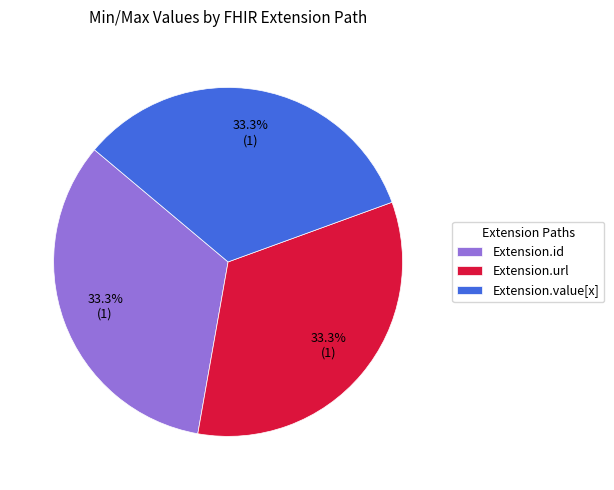

Does Extension.url represent more than half of the total?

No